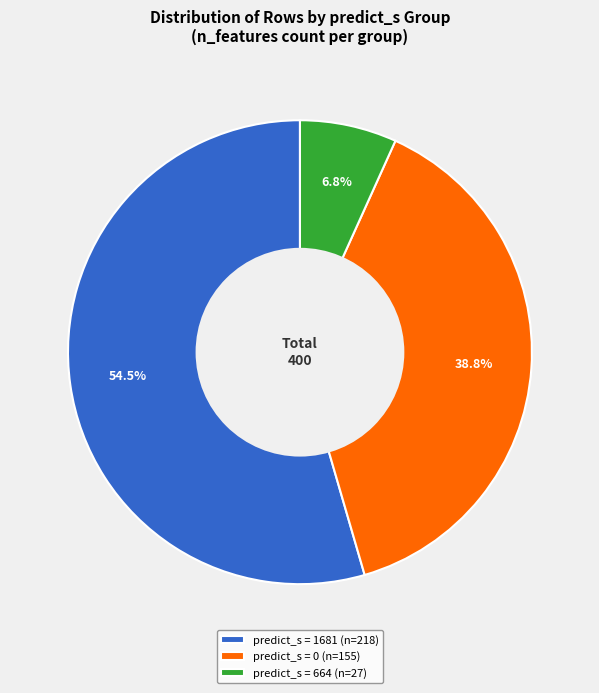

Rank the categories by value from lowest to highest.

predict_s = 664 (n=27), predict_s = 0 (n=155), predict_s = 1681 (n=218)